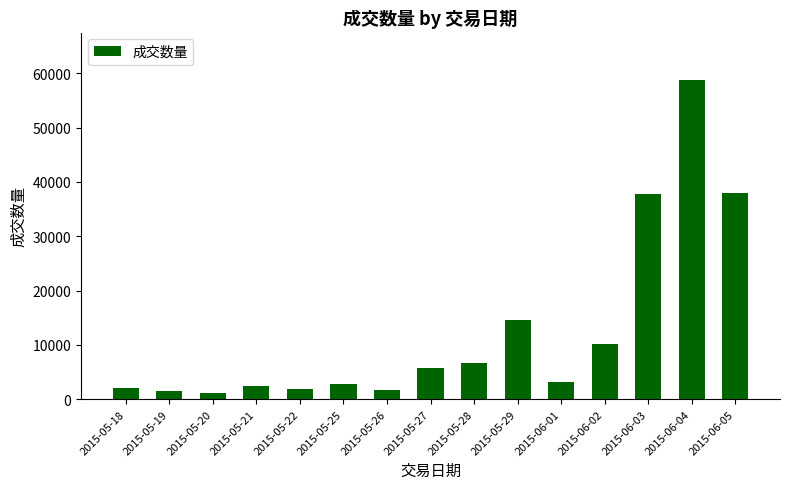

Is it true that the value at 2015-05-22 is 1800?

True